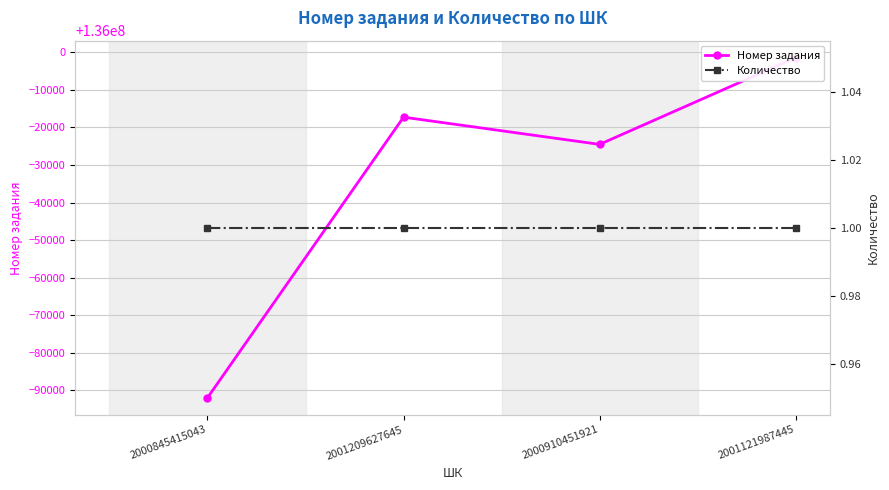

Between 2001209627645 and 2001121987445, which series saw the biggest shift?

Номер задания